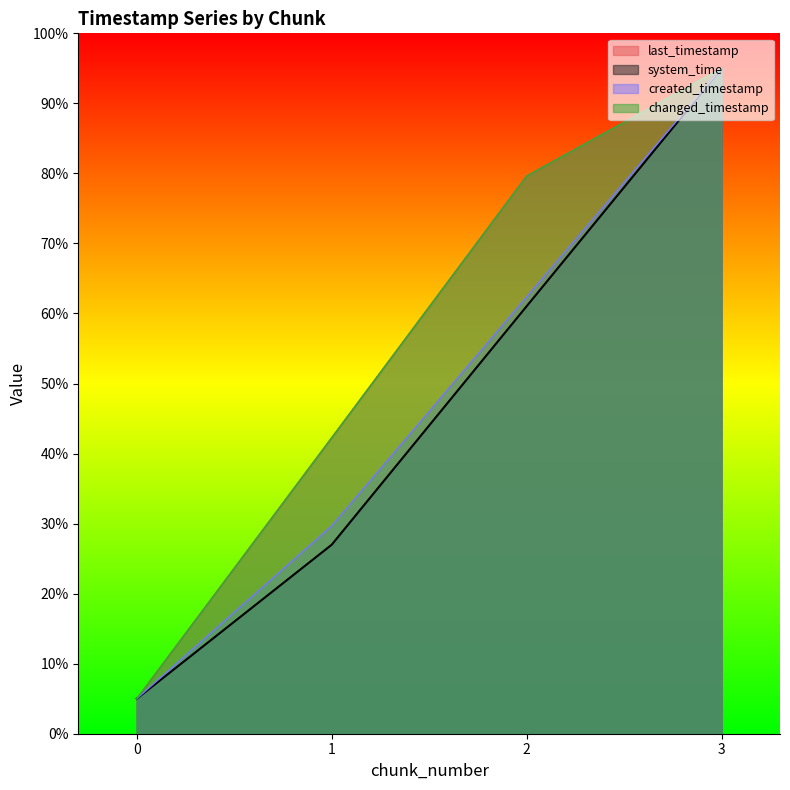

What is the sum of the created_timestamp values at 3 and 0?

100.0